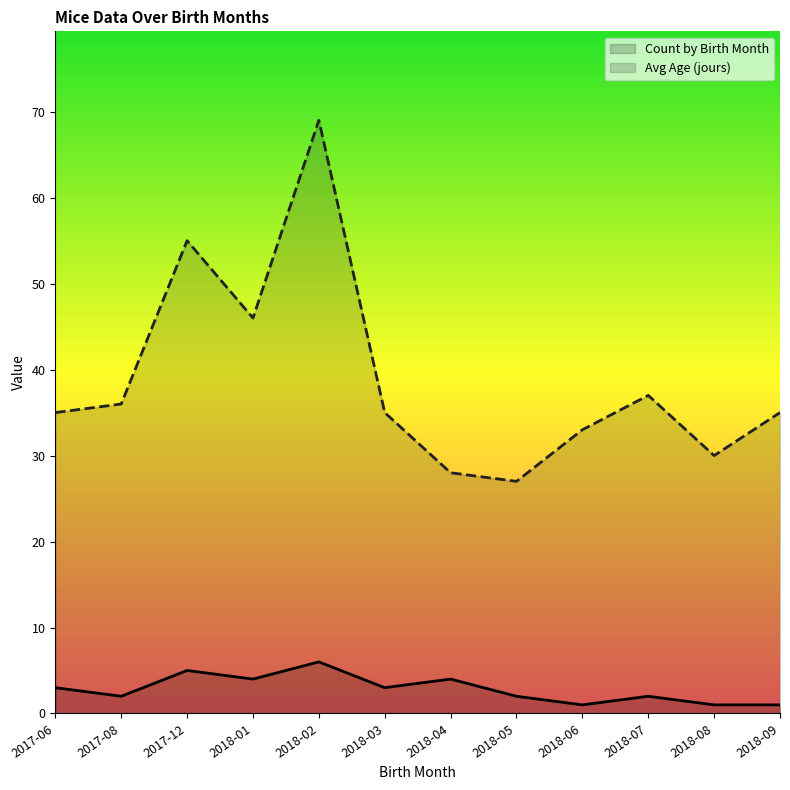

List the labels in order of Avg Age (jours) value, largest first.

2018-02, 2017-12, 2018-01, 2018-07, 2017-08, 2017-06, 2018-03, 2018-09, 2018-06, 2018-08, 2018-04, 2018-05